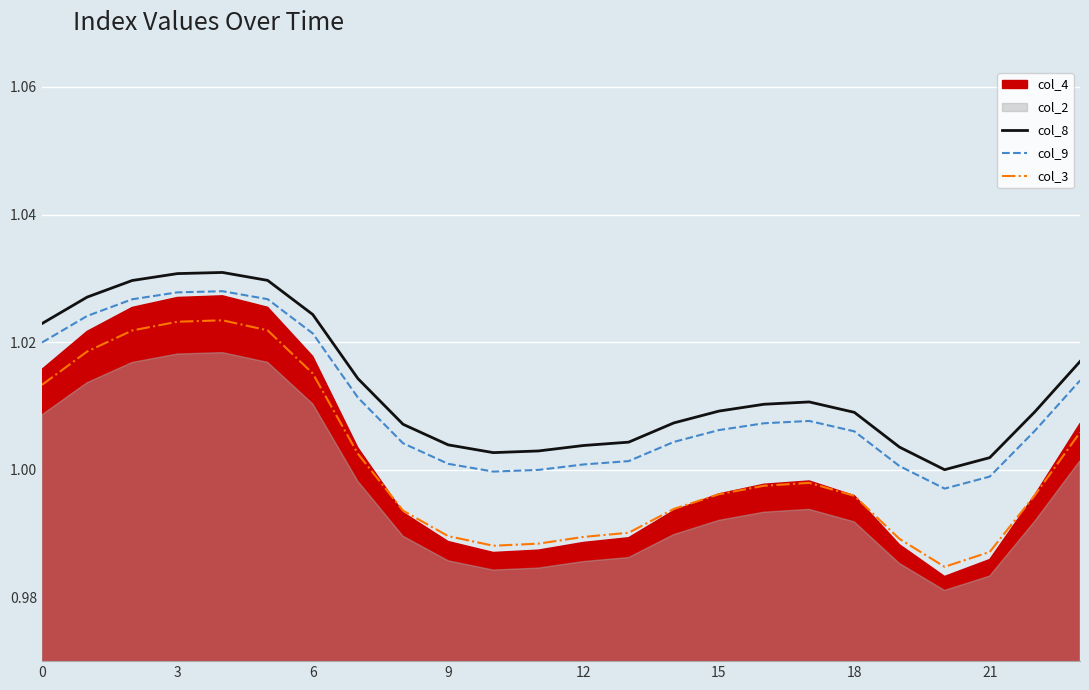

At which label is col_9 closest to 1?

11